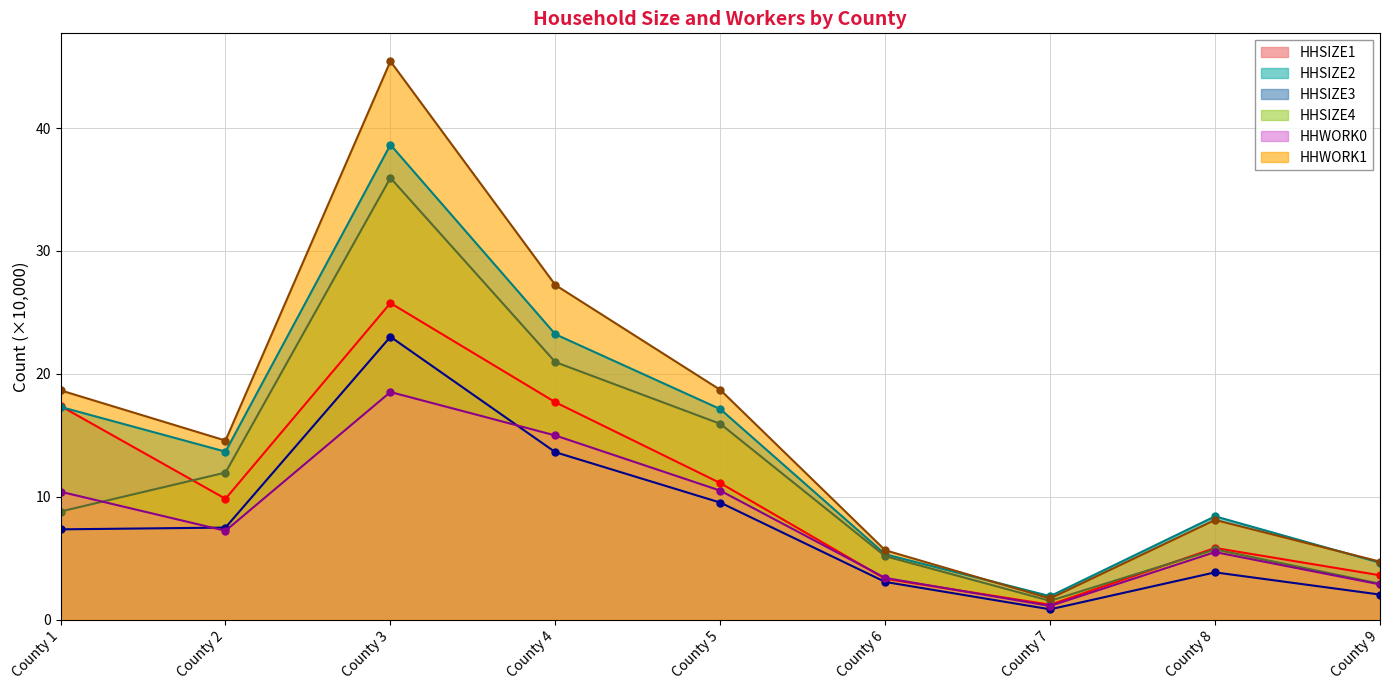

True or false: HHWORK1 and HHWORK0 intersect in this chart.

False